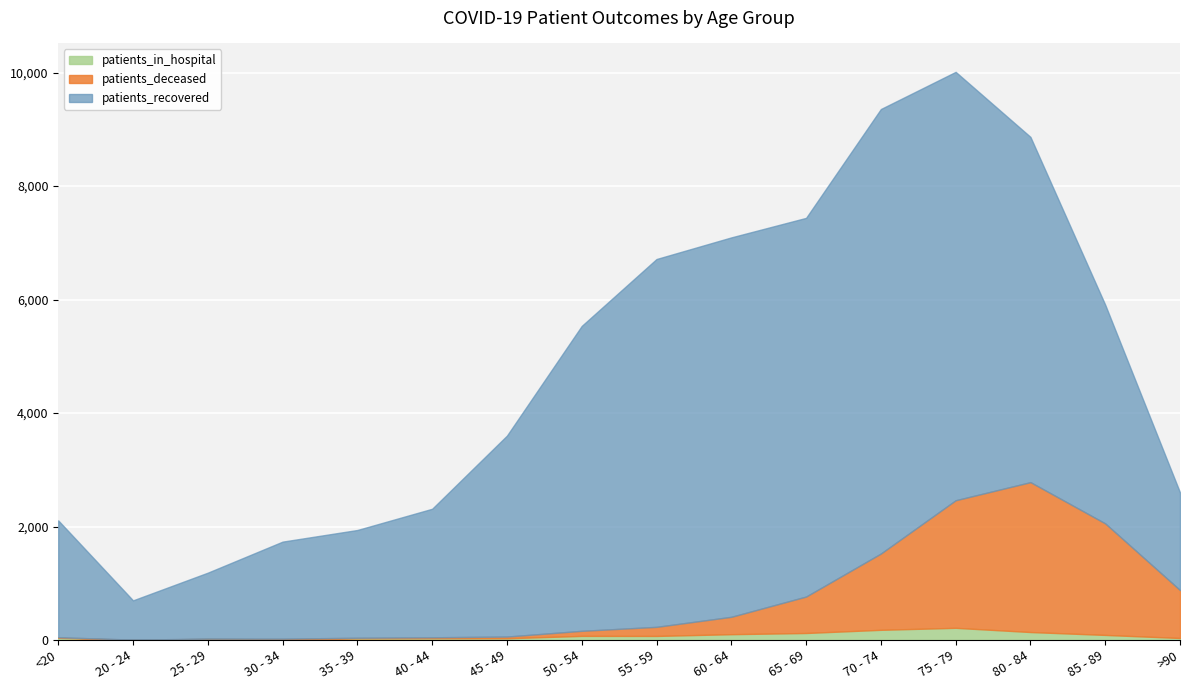

How many lines are shown in the chart?

3